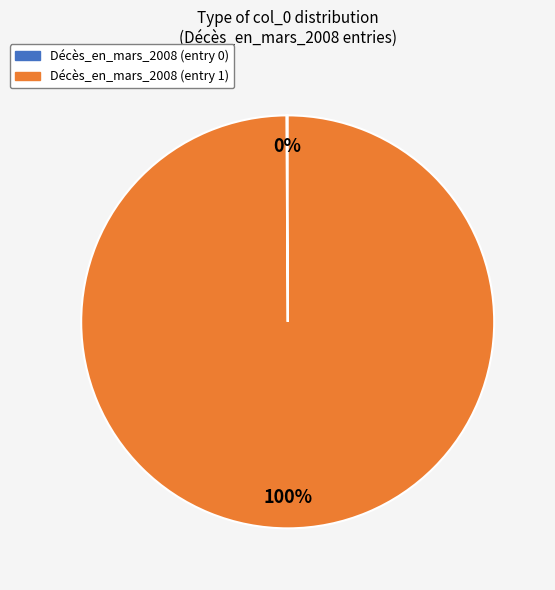

To the nearest percent, what is the average slice percentage?

50%